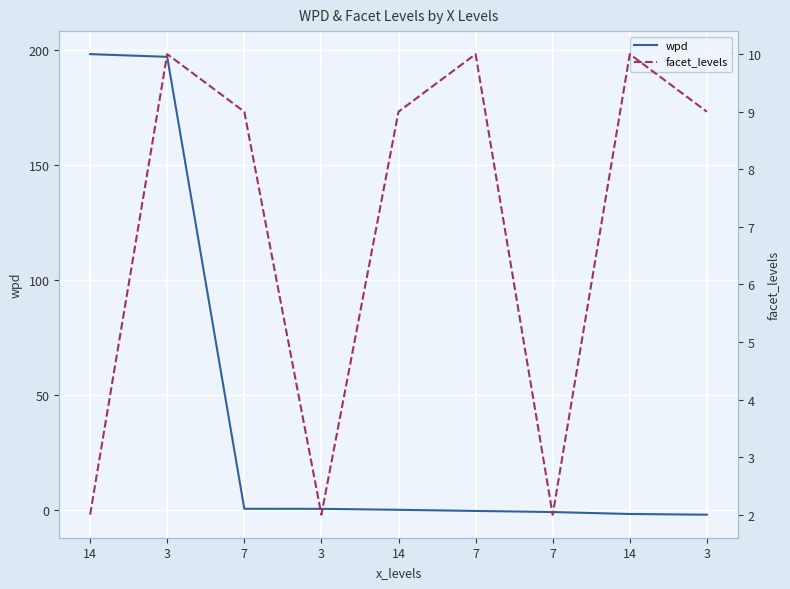

What are all the series names shown in the legend?

wpd, facet_levels